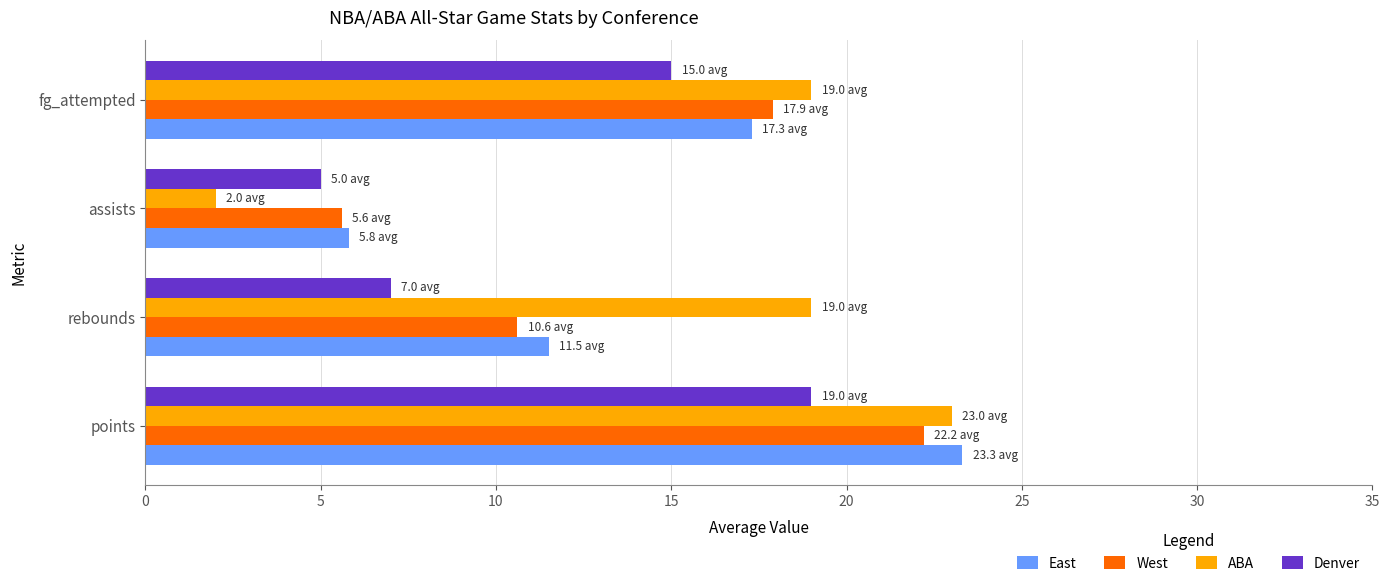

What is the maximum value shown in the chart?

23.3